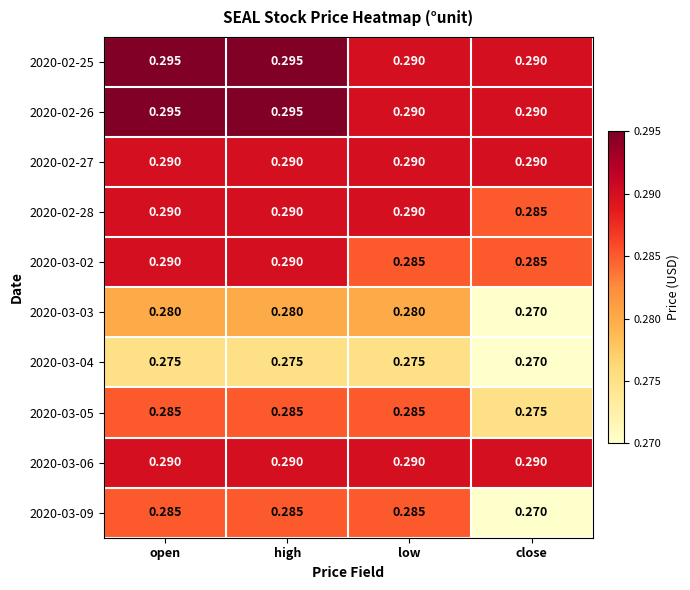

Which category has the lowest value across all series?

close